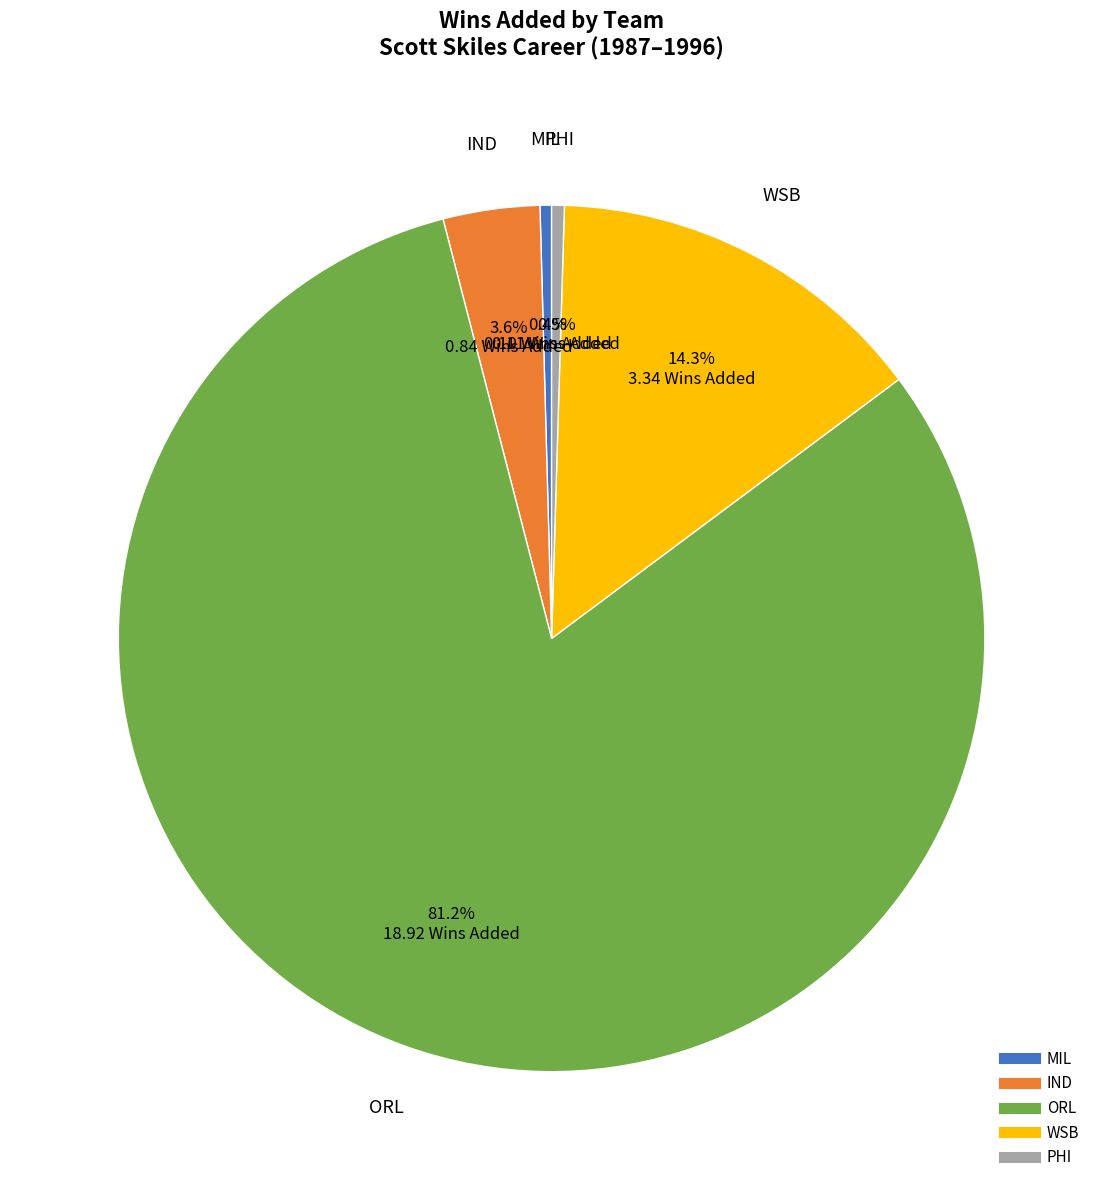

To the nearest percent, what is the average slice percentage?

20%